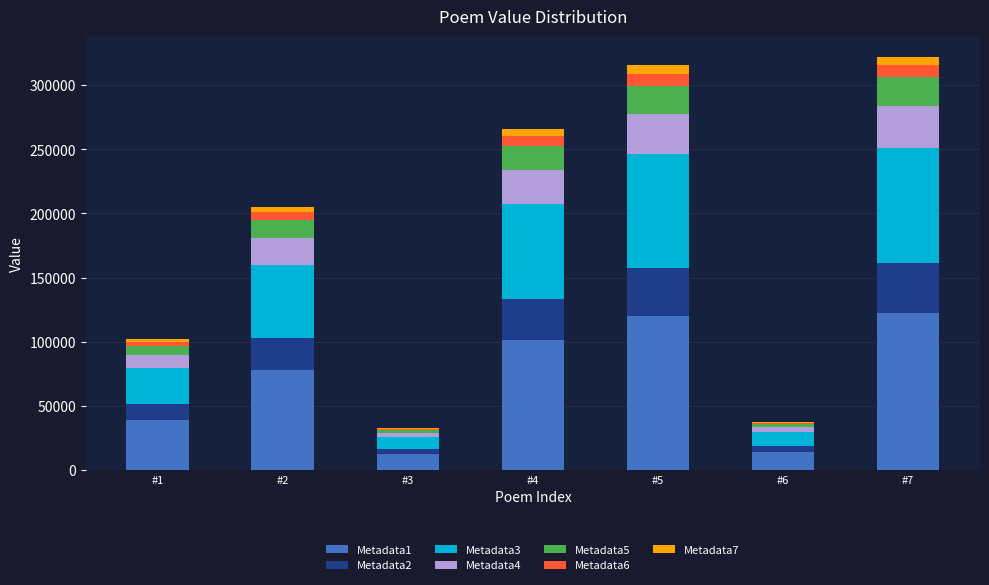

Does the chart contain stacked bars?

Yes